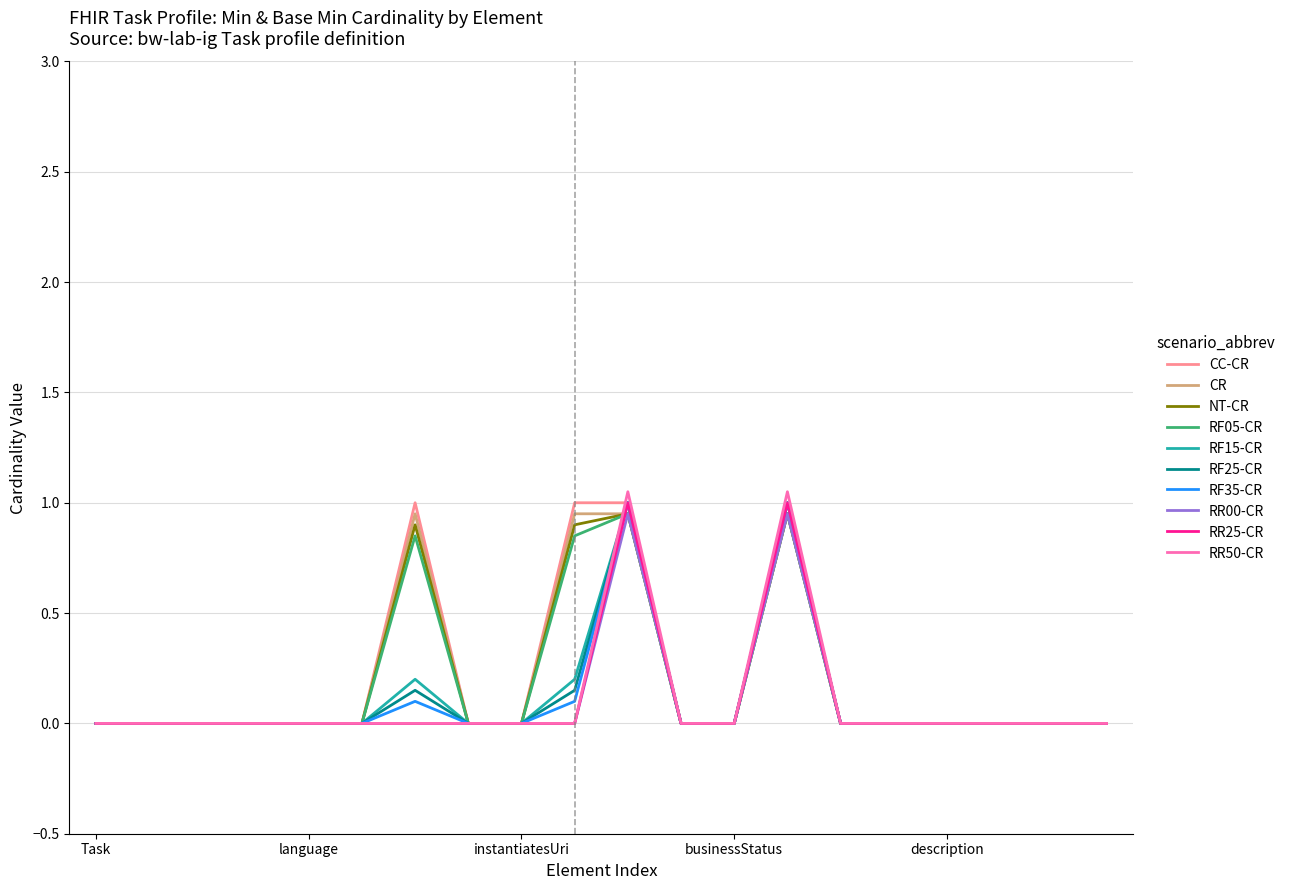

How many lines are shown in the chart?

10